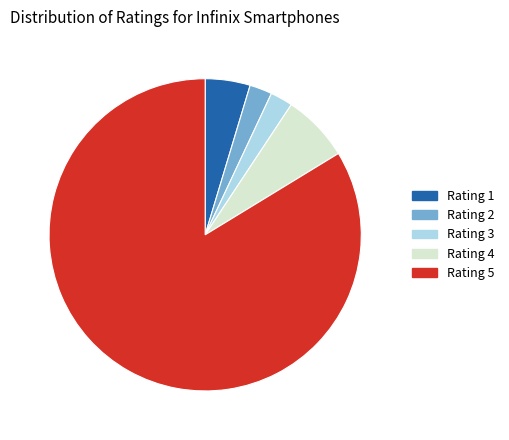

Does any single category account for the majority?

Yes